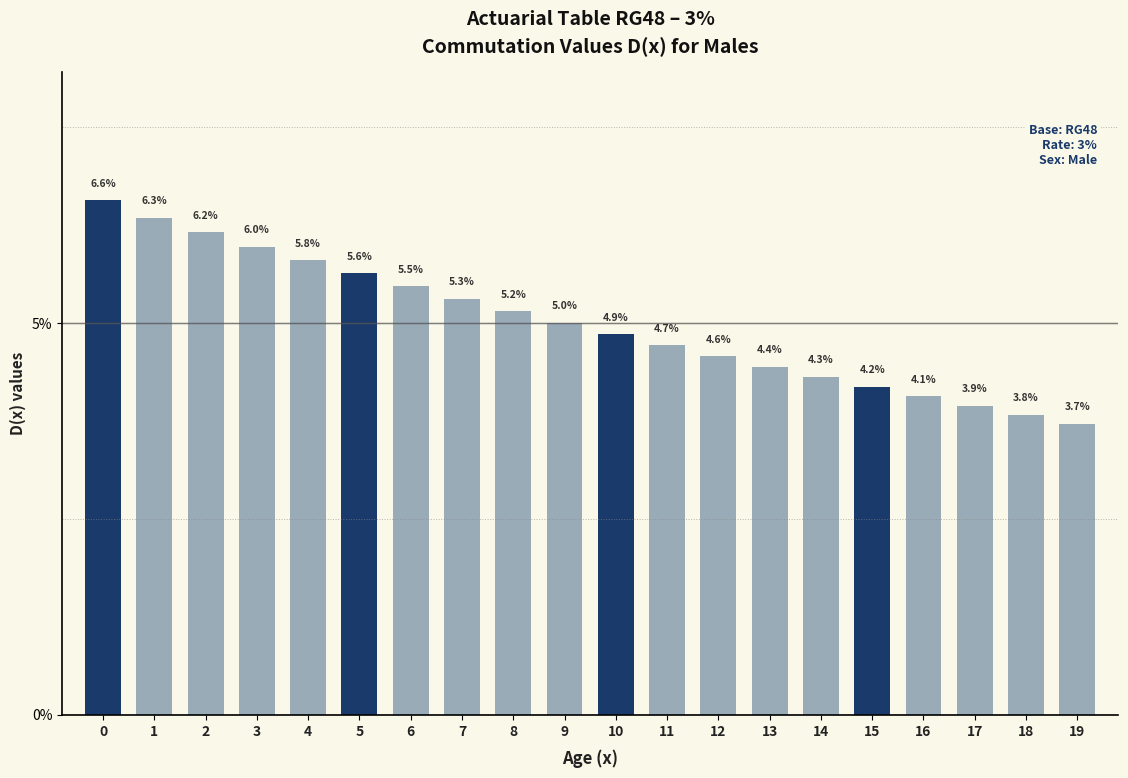

Reading left to right, extract all data points from this chart.

0=6.6	1=6.3	2=6.2	3=6.0	4=5.8	5=5.6	6=5.5	7=5.3	8=5.2	9=5.0	10=4.9	11=4.7	12=4.6	13=4.4	14=4.3	15=4.2	16=4.1	17=3.9	18=3.8	19=3.7